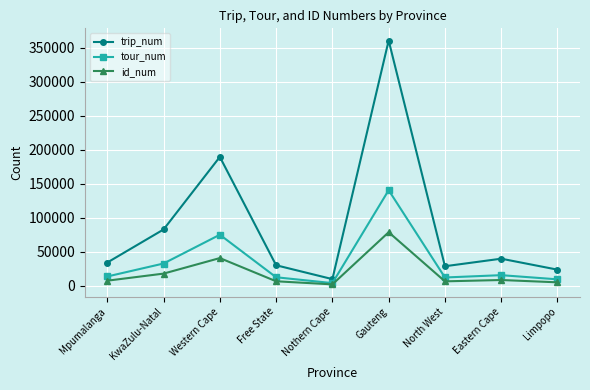

True or false: tour_num and trip_num cross at least once.

False